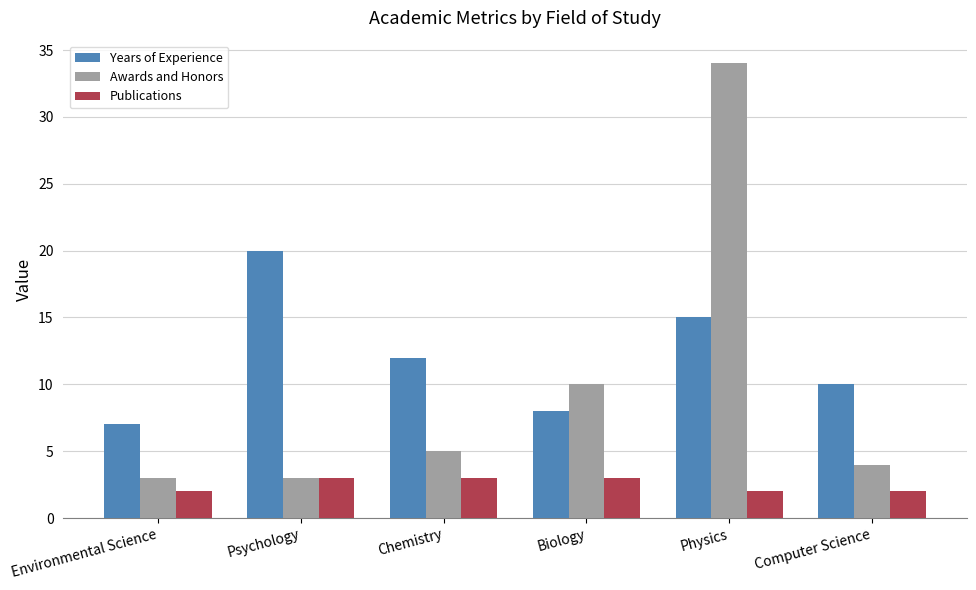

True or false: Years of Experience has a value of 15 at Physics.

True